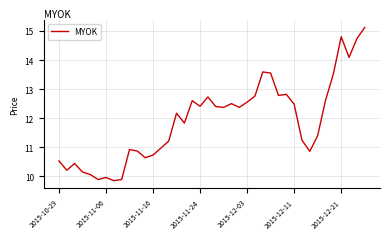

What is the greatest value displayed?

15.1